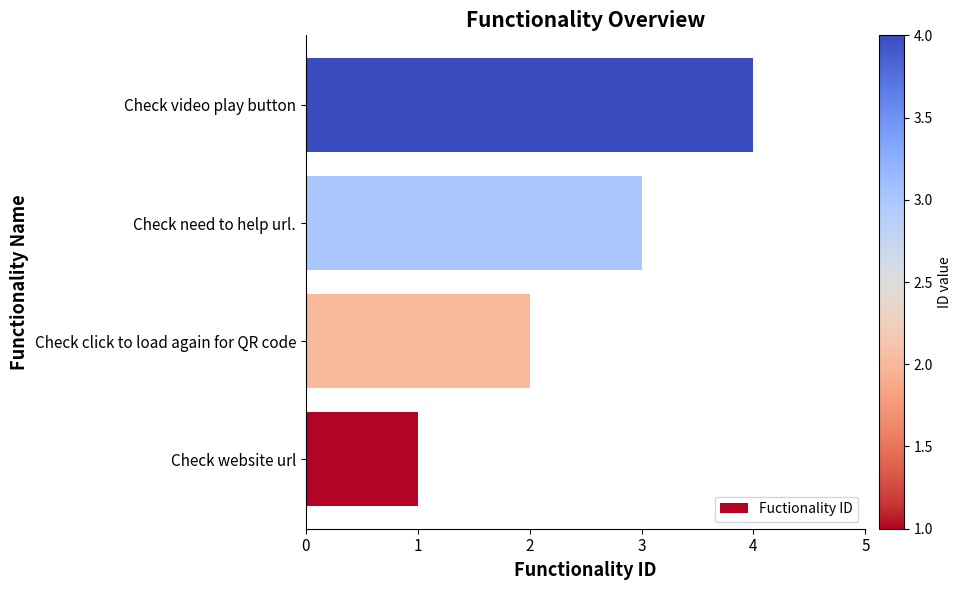

List the labels in order of value, largest first.

Check video play button, Check need to help url., Check click to load again for QR code, Check website url